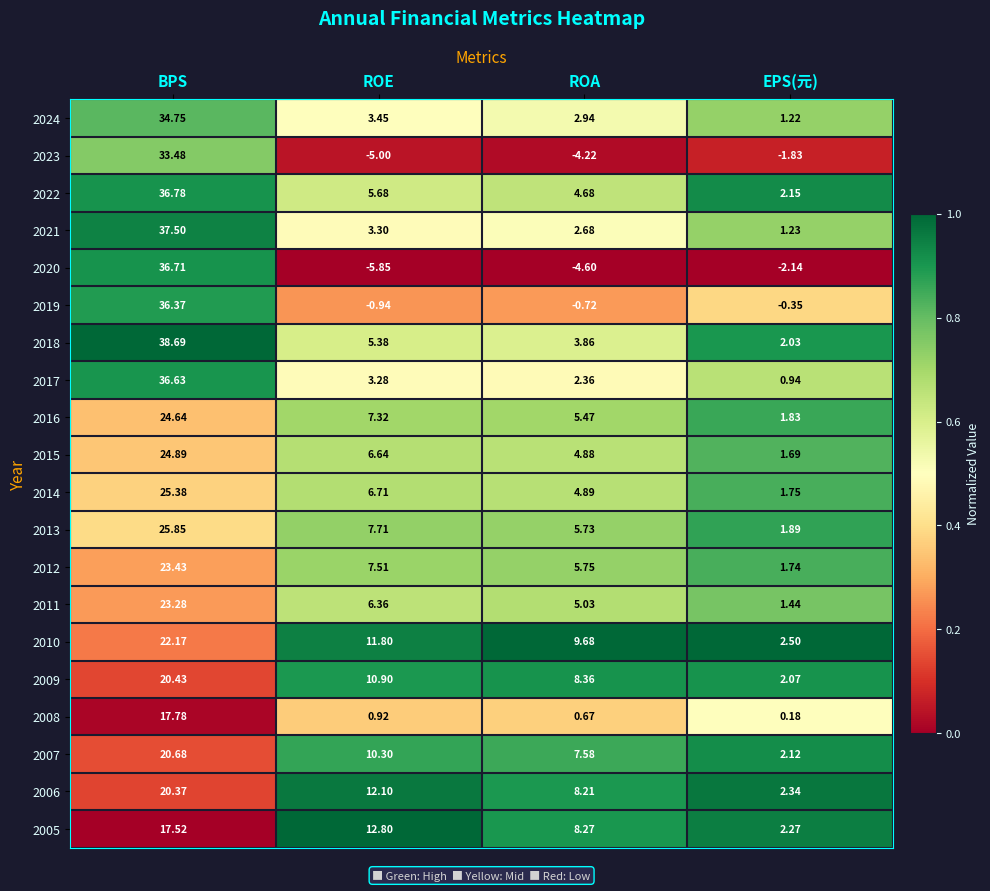

Which series has the largest total across all categories?

2018